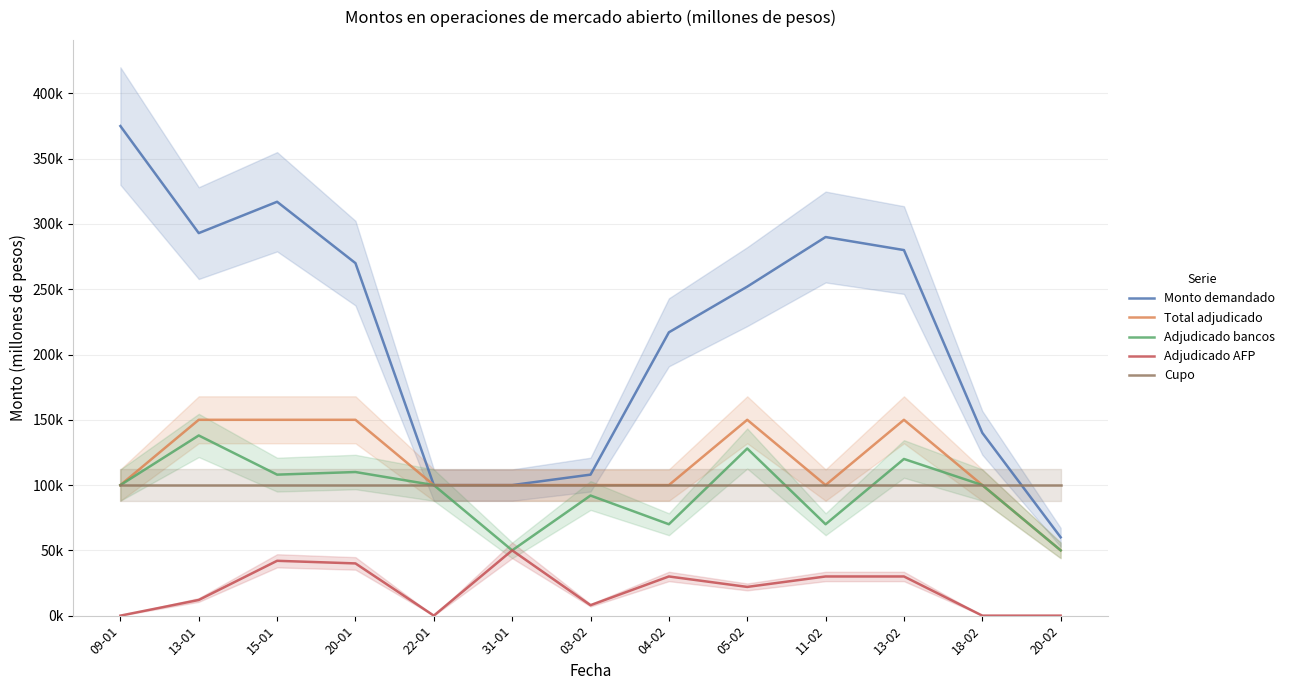

How many distinct data groups are displayed?

5